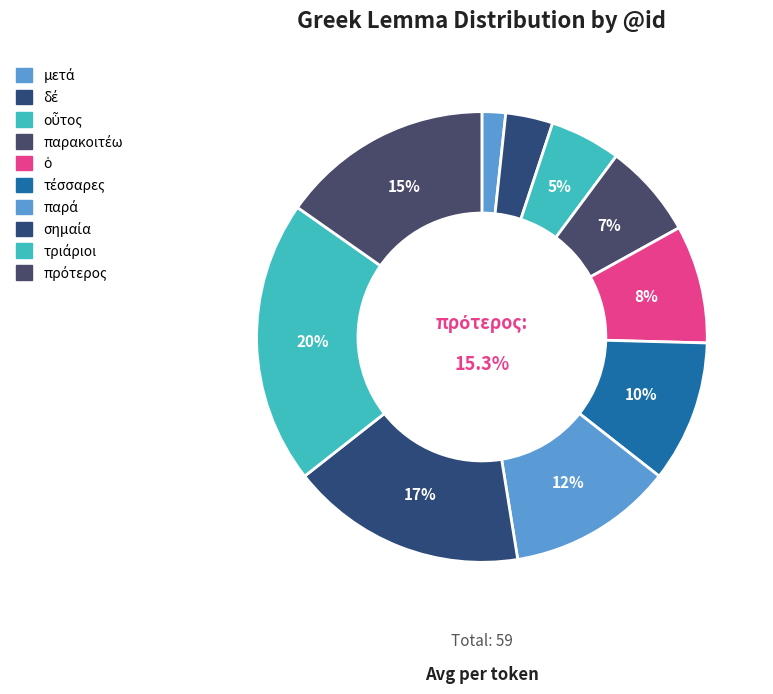

Which slice is the largest?

τριάριοι